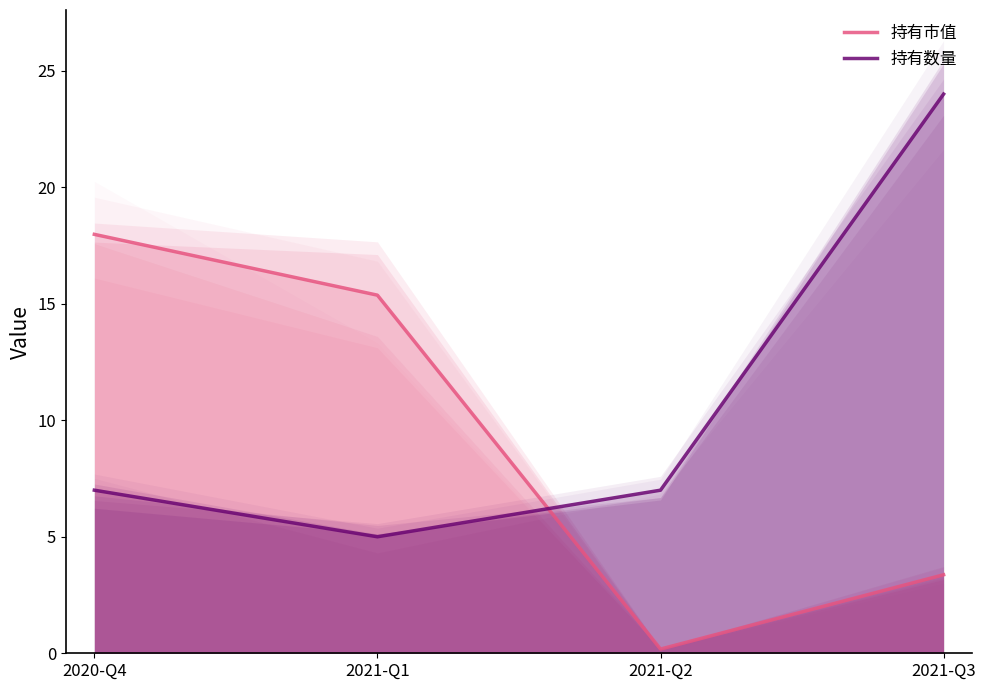

In 持有数量, how many points are lower than both neighbors (excluding endpoints)?

1